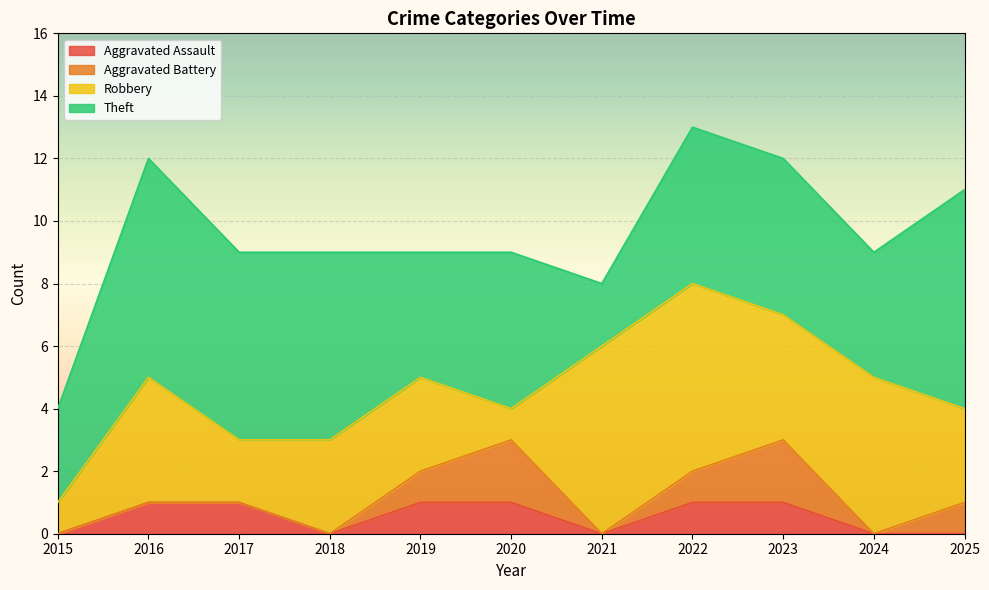

How many Robbery values are between 2 and 5?

7